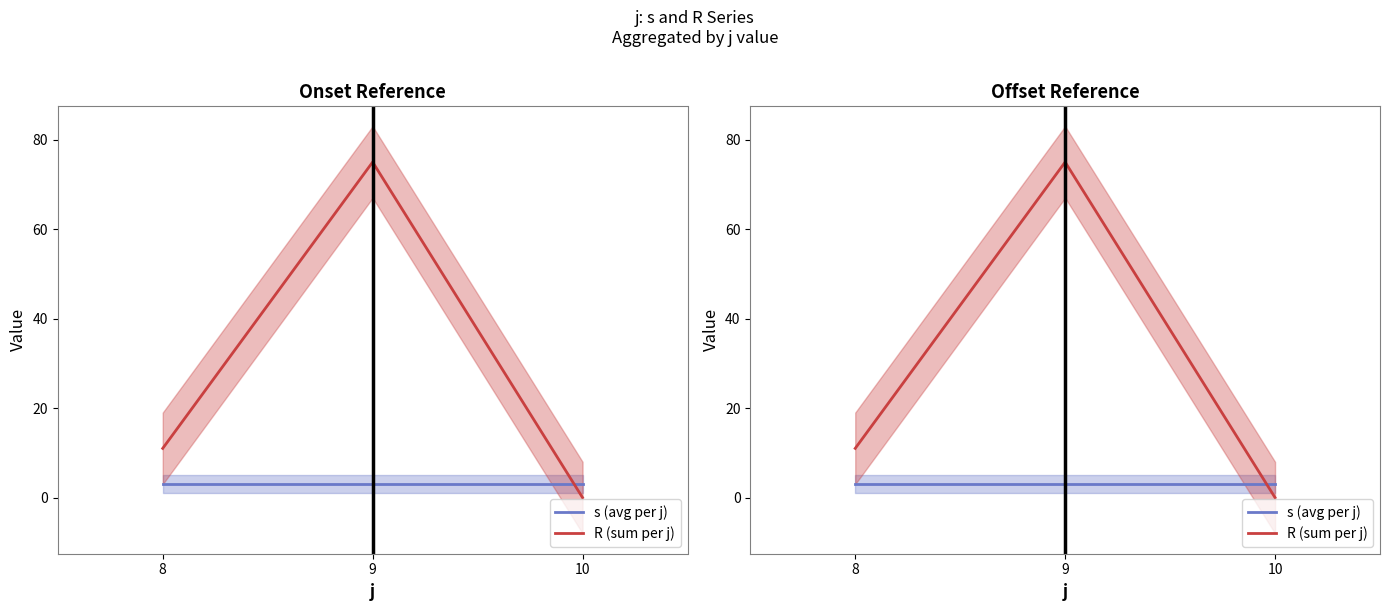

Reading left to right, transcribe all the data shown in this chart.

s (avg per j): 3	3	3
R (sum per j): 11	75	0